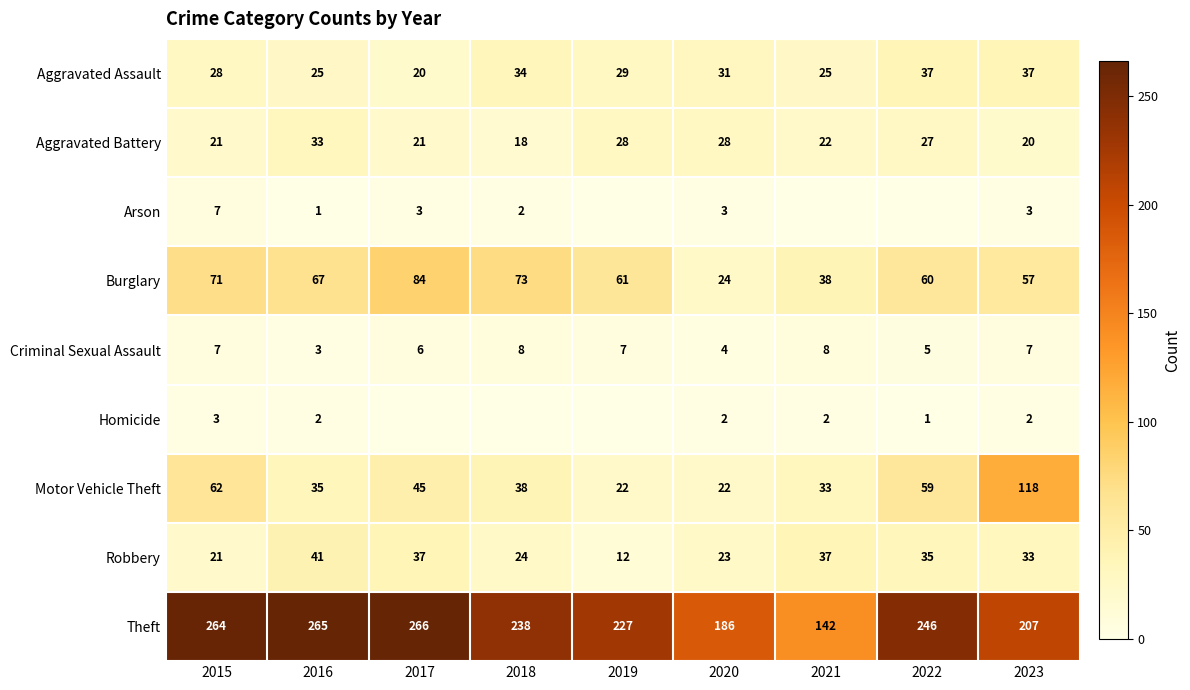

At which label is Burglary closest to 54?

2023